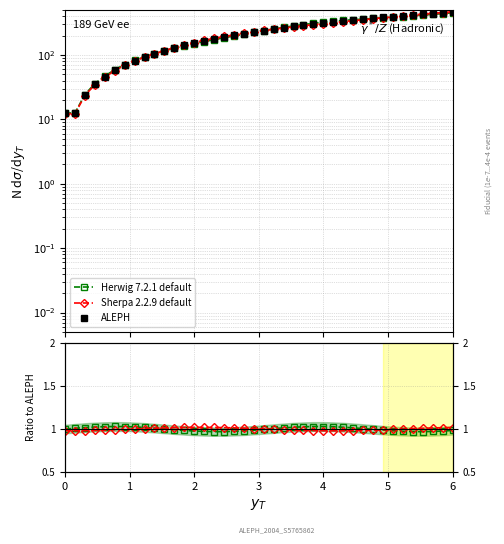

What is the difference between the maximum and minimum values in the ALEPH series?

448.9